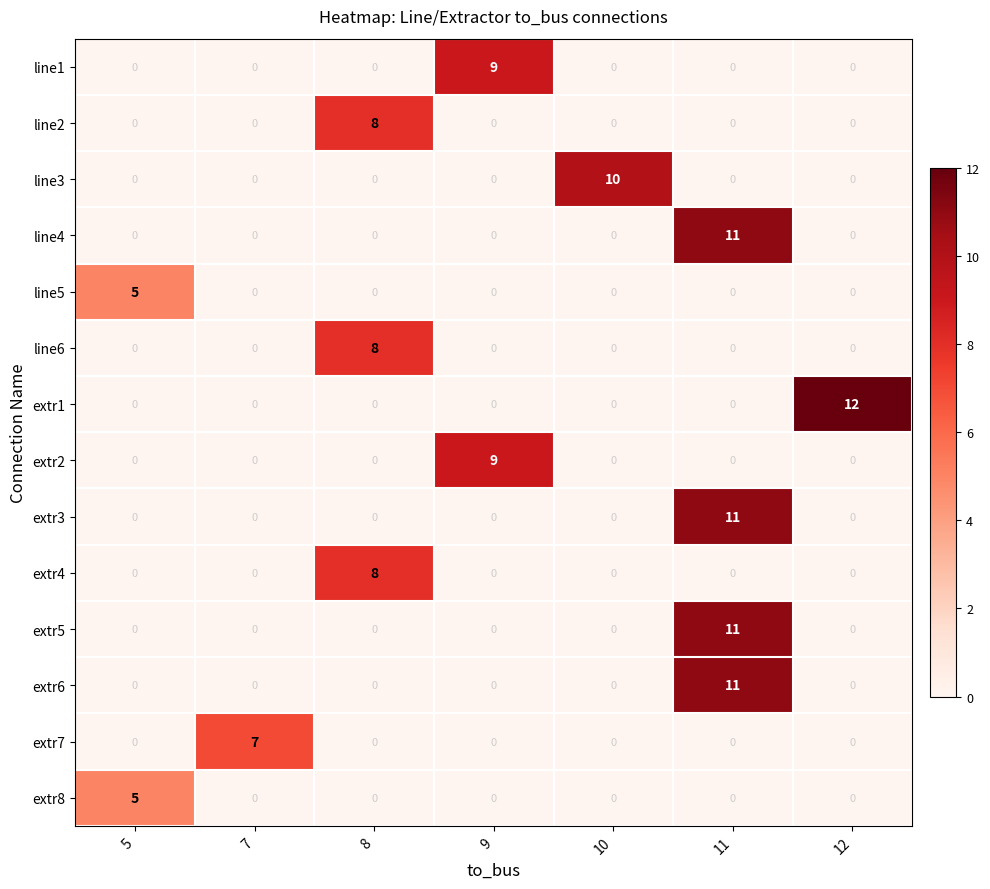

Which category has the highest value in the line2 series?

8